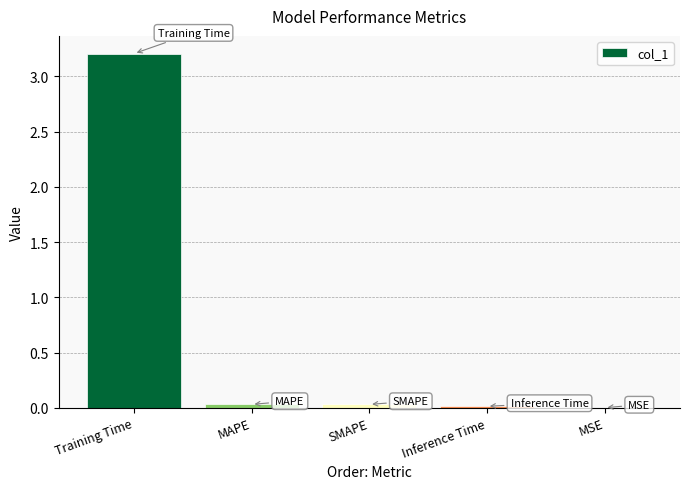

What is the sum of all values?

3.3